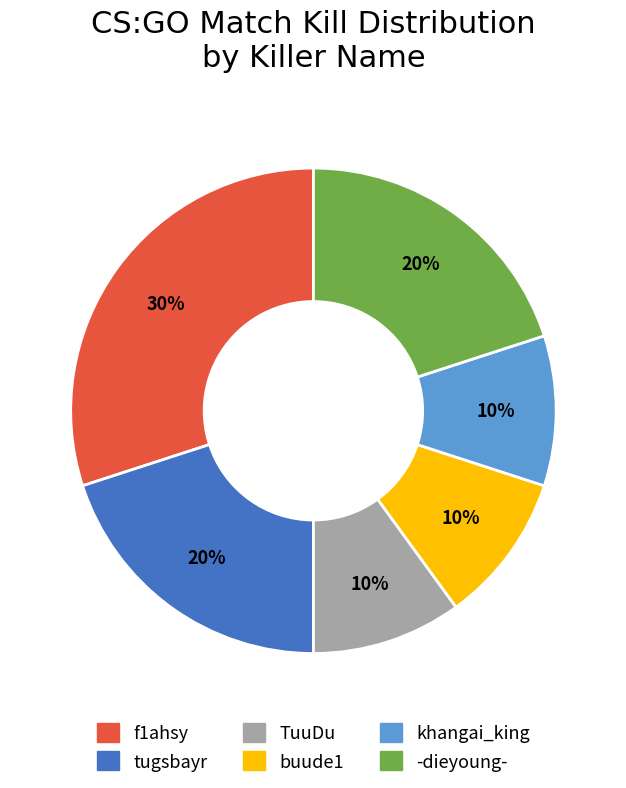

To the nearest percent, what is the combined percentage of f1ahsy and buude1?

40%